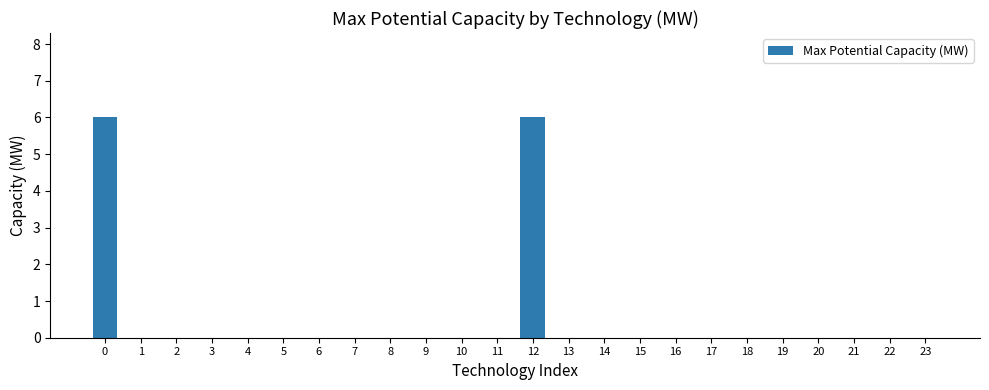

What is the change in value from 12 to 13?

-6